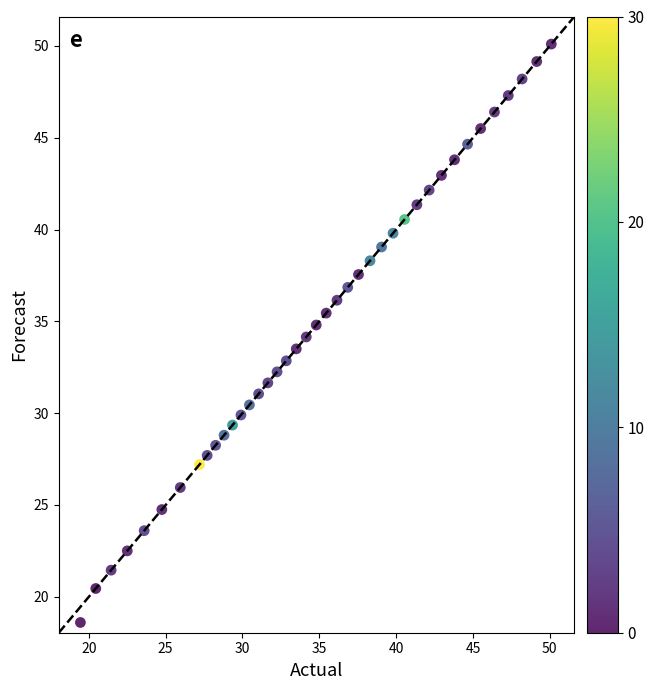

What is the range of Y values (max minus min)?

31.5